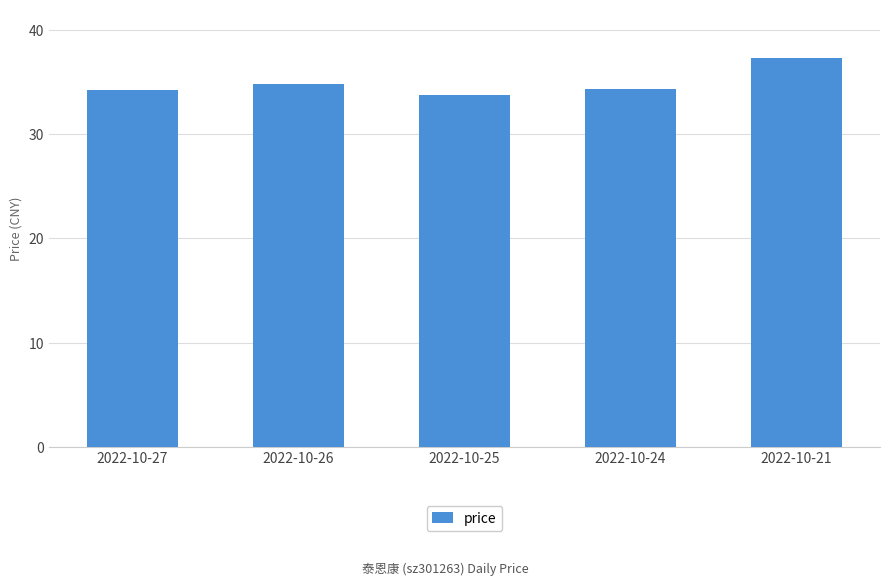

The chart shows a value of 34.2 at 2022-10-27. True or false?

True